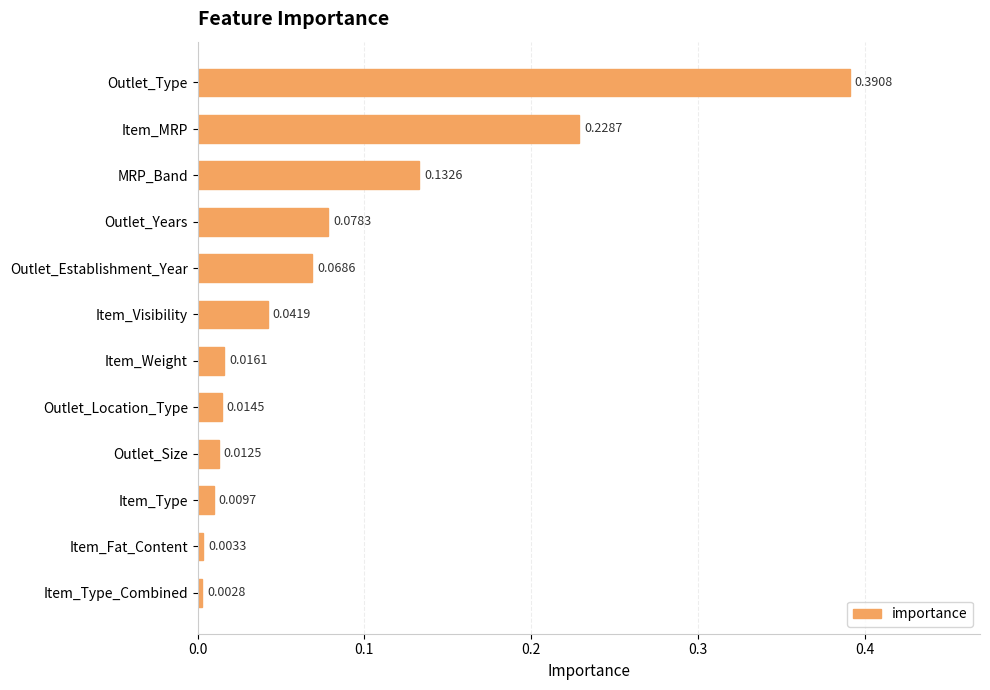

Count the number of categories in the chart.

12